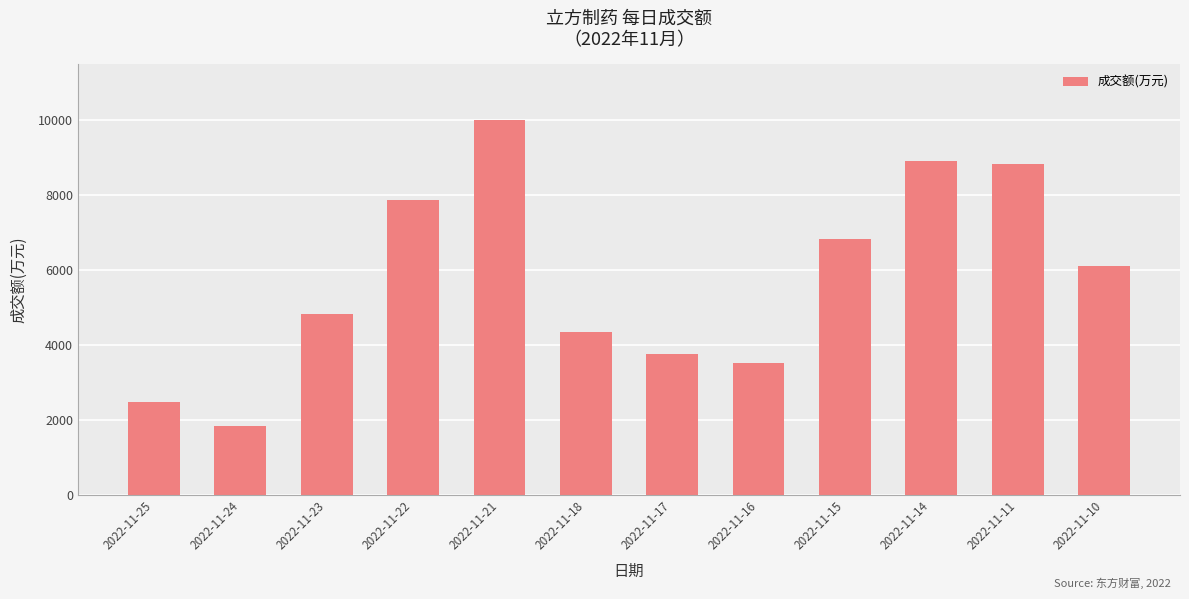

Is it true that the value at 2022-11-10 is 6111?

True